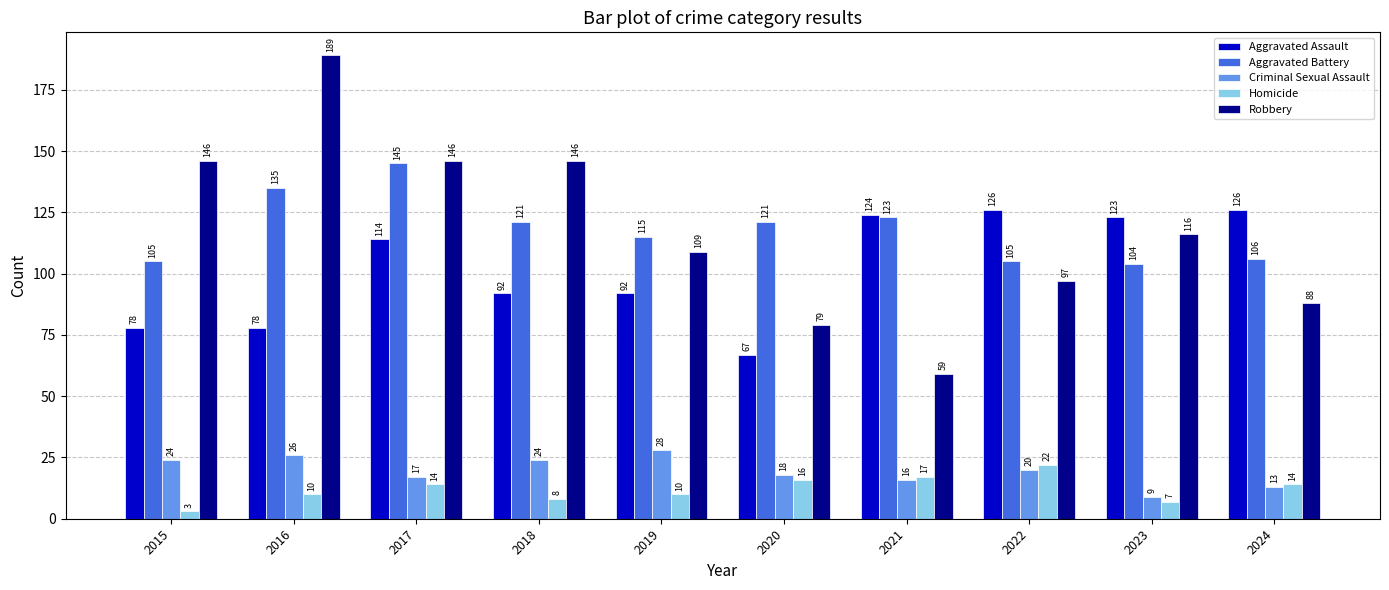

The Robbery series shows 196 at 2023. True or false?

False